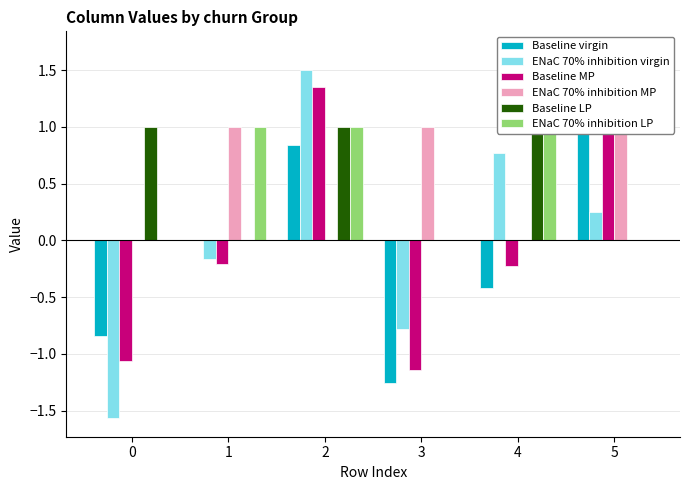

What is the sum of the ENaC 70% inhibition LP values at 3 and 4?

1.0